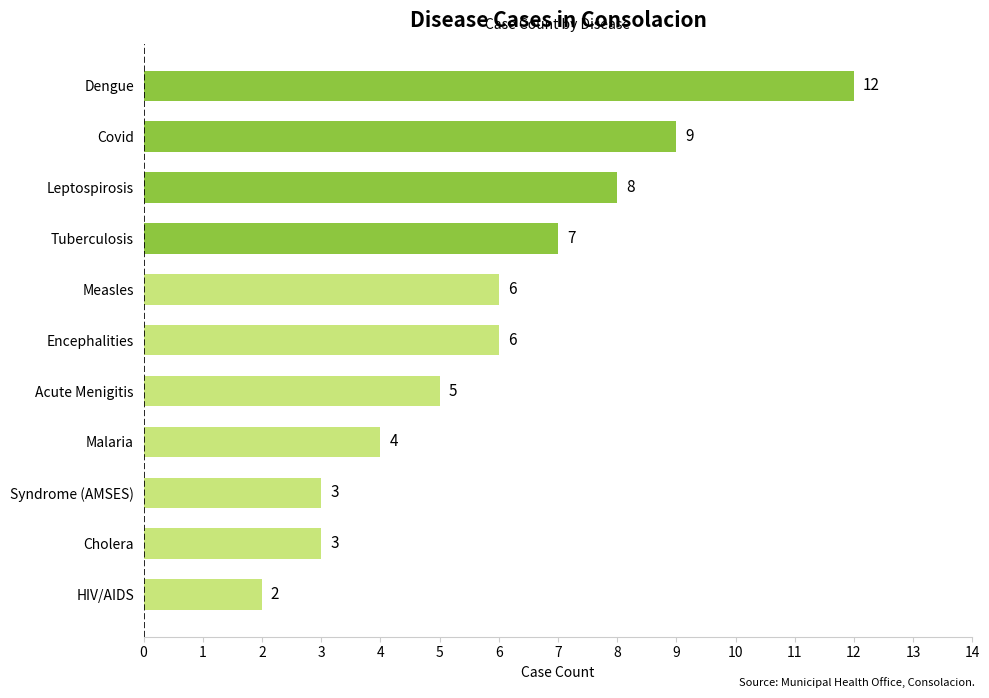

At which label is the value closest to 7?

Tuberculosis